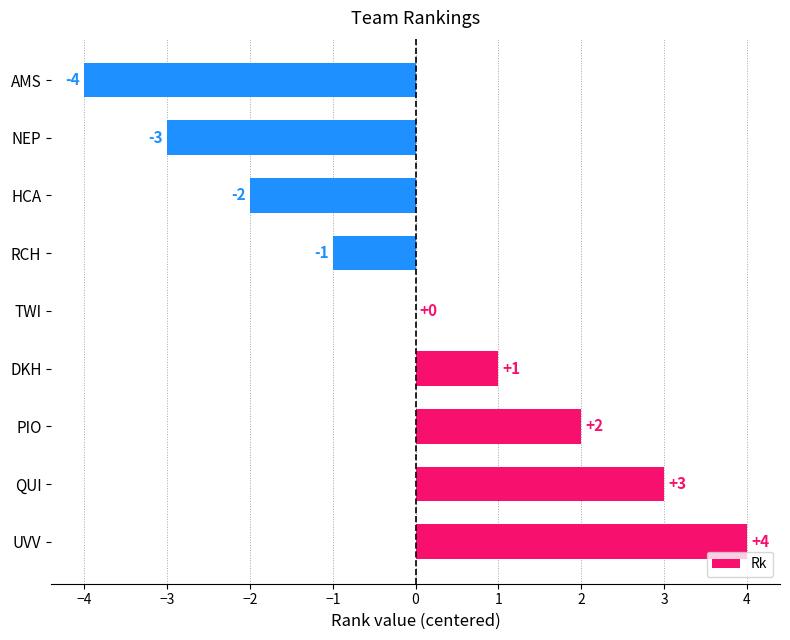

Reading top to bottom, list all the values displayed in this chart.

AMS=-4	NEP=-3	HCA=-2	RCH=-1	TWI=0	DKH=1	PIO=2	QUI=3	UVV=4